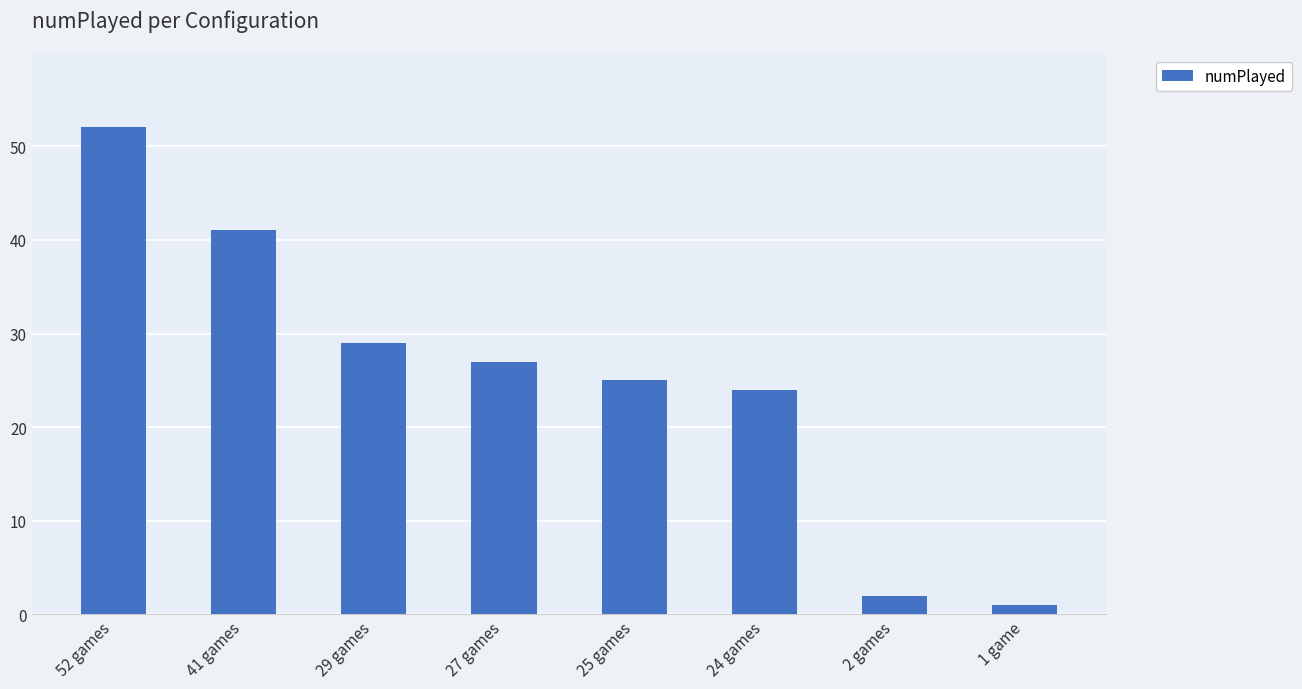

What is the change in value from 41 games to 29 games?

-12